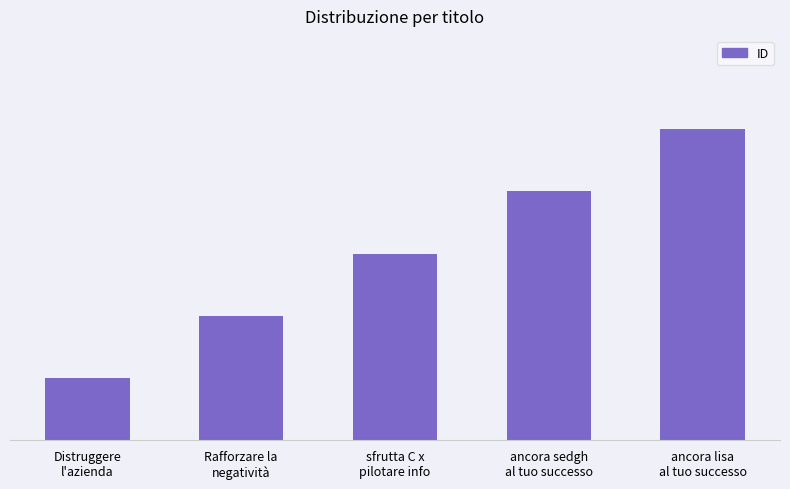

True or false: the data shows 3 at sfrutta C x
pilotare info.

True